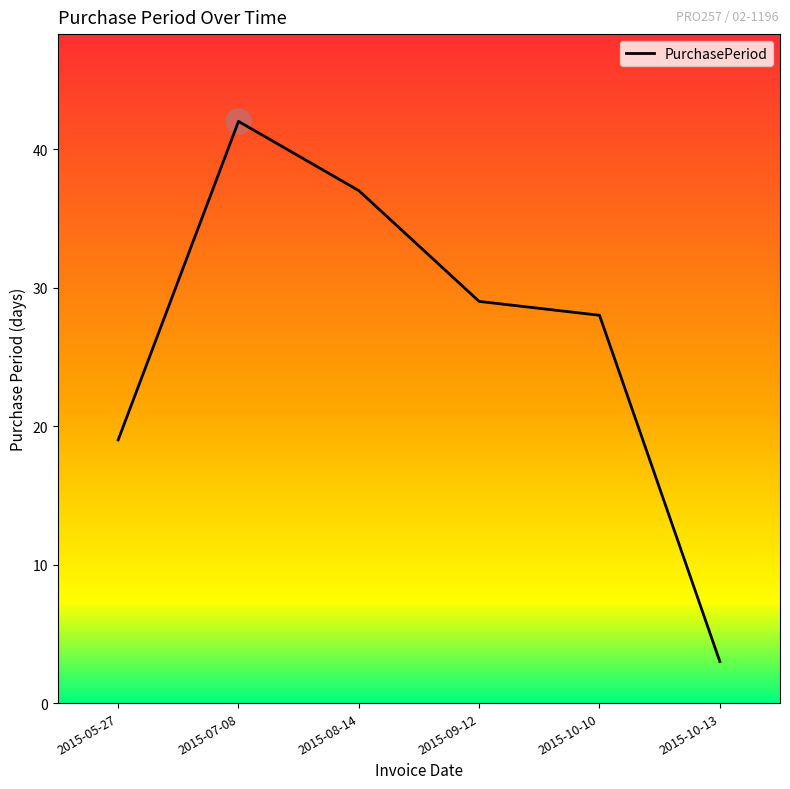

Reading right to left, list all the values displayed in this chart.

2015-10-13=3	2015-10-10=28	2015-09-12=29	2015-08-14=37	2015-07-08=42	2015-05-27=19